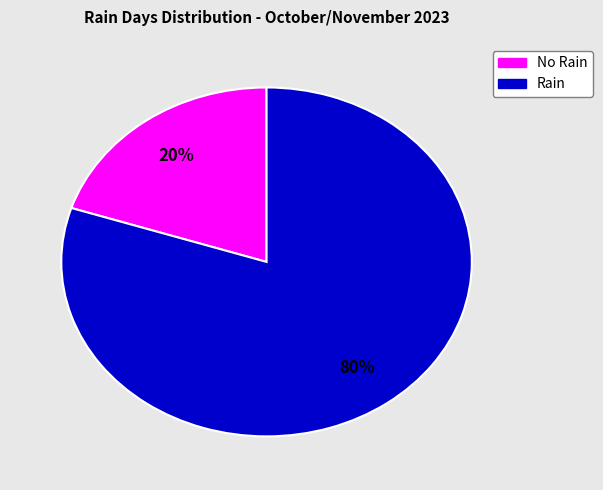

Does any single category account for the majority?

Yes